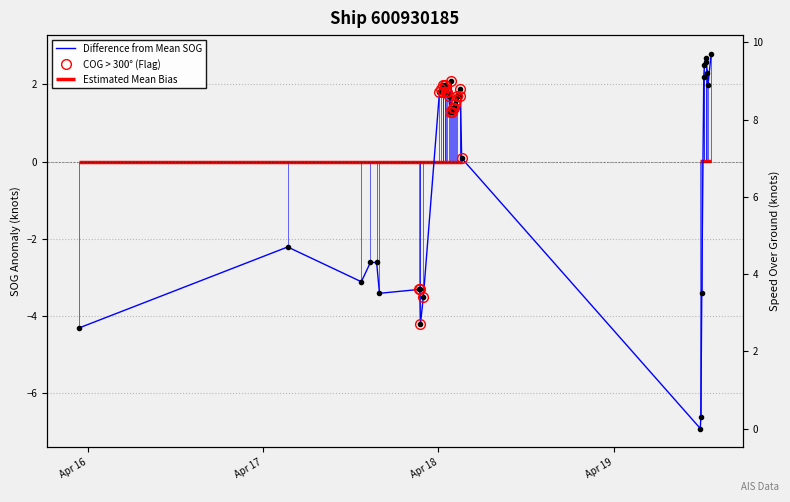

How many values are below zero?

13